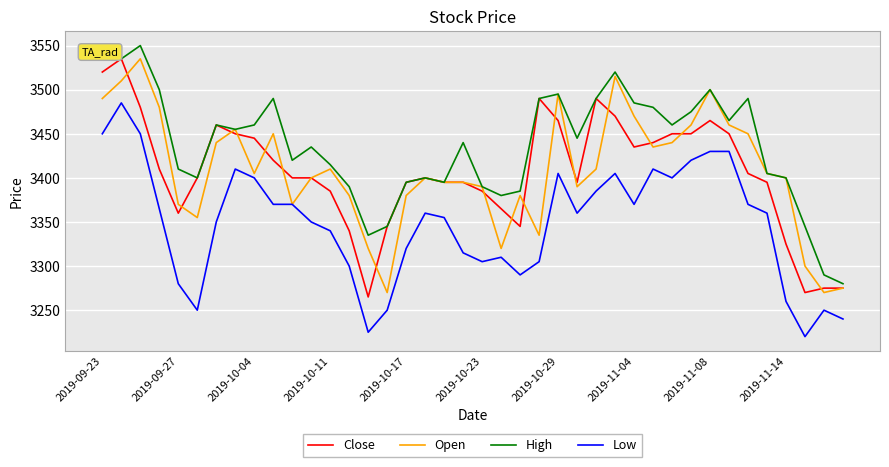

What is the minimum value shown in the chart?

3220